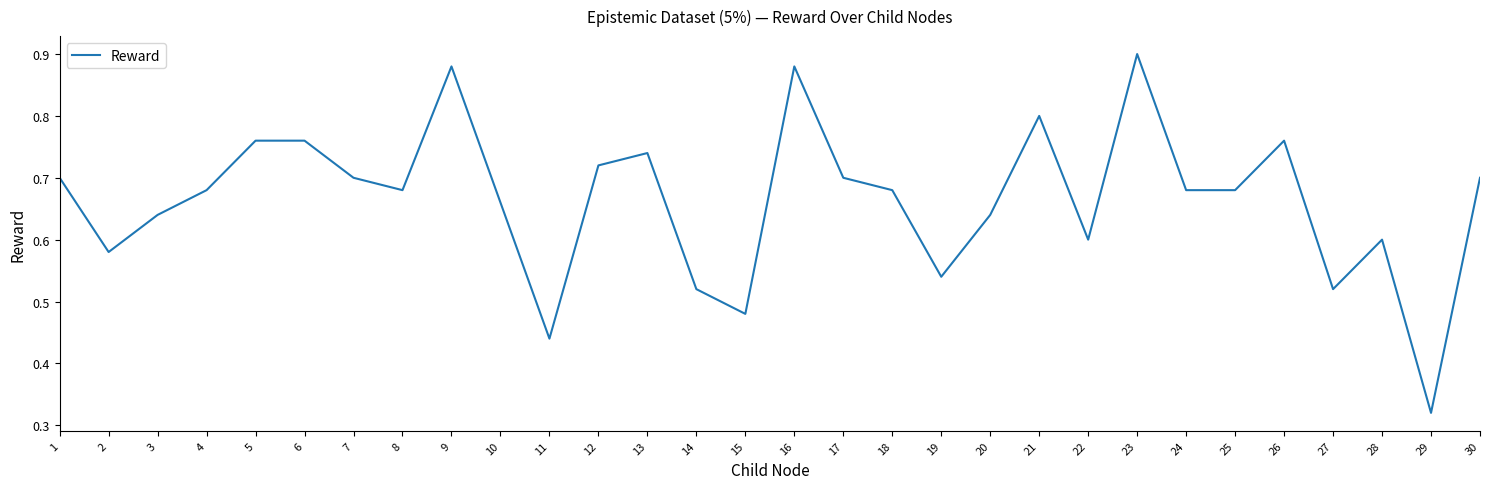

Is it true that the value at 5 is 1.2?

False